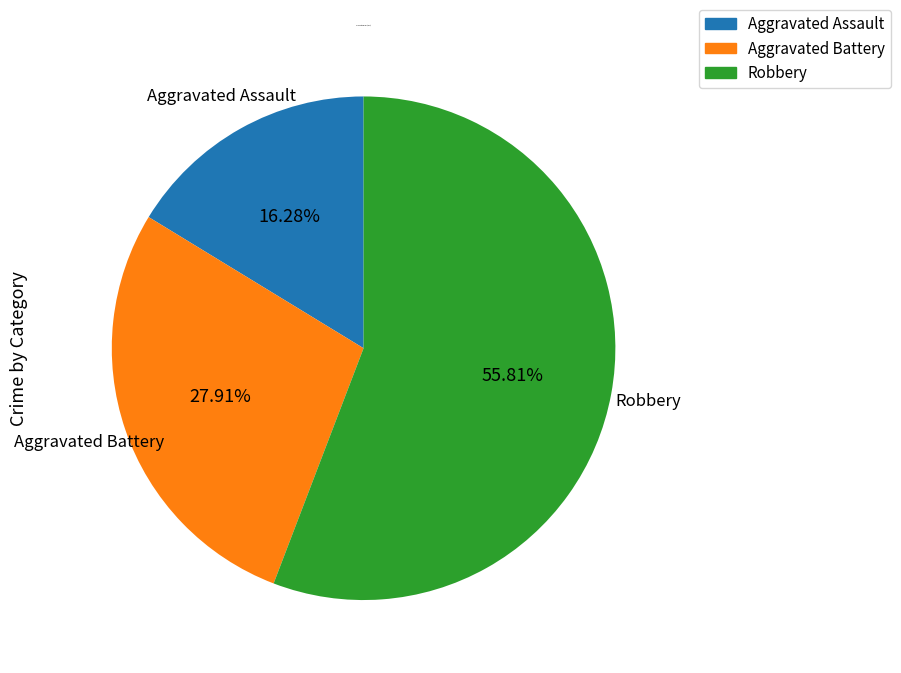

What is the largest slice in the pie chart?

Robbery